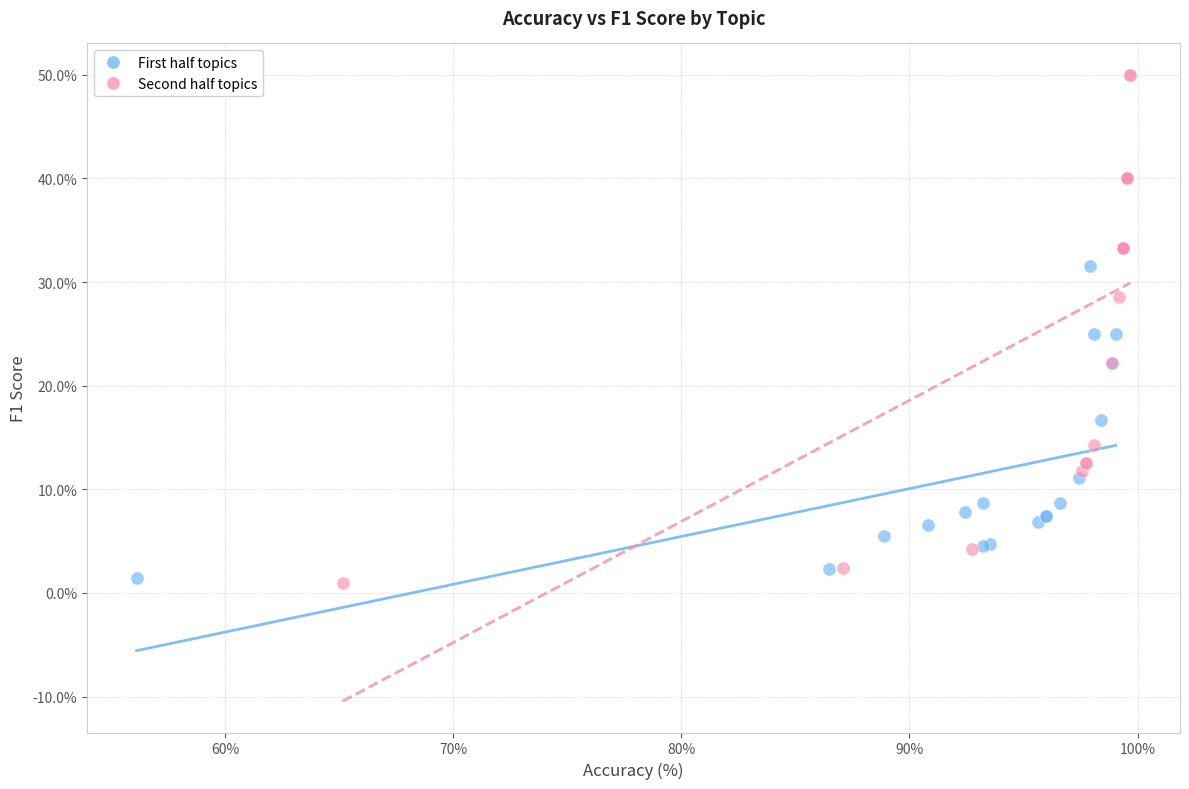

What are all the series names shown in the legend?

First half topics, Second half topics